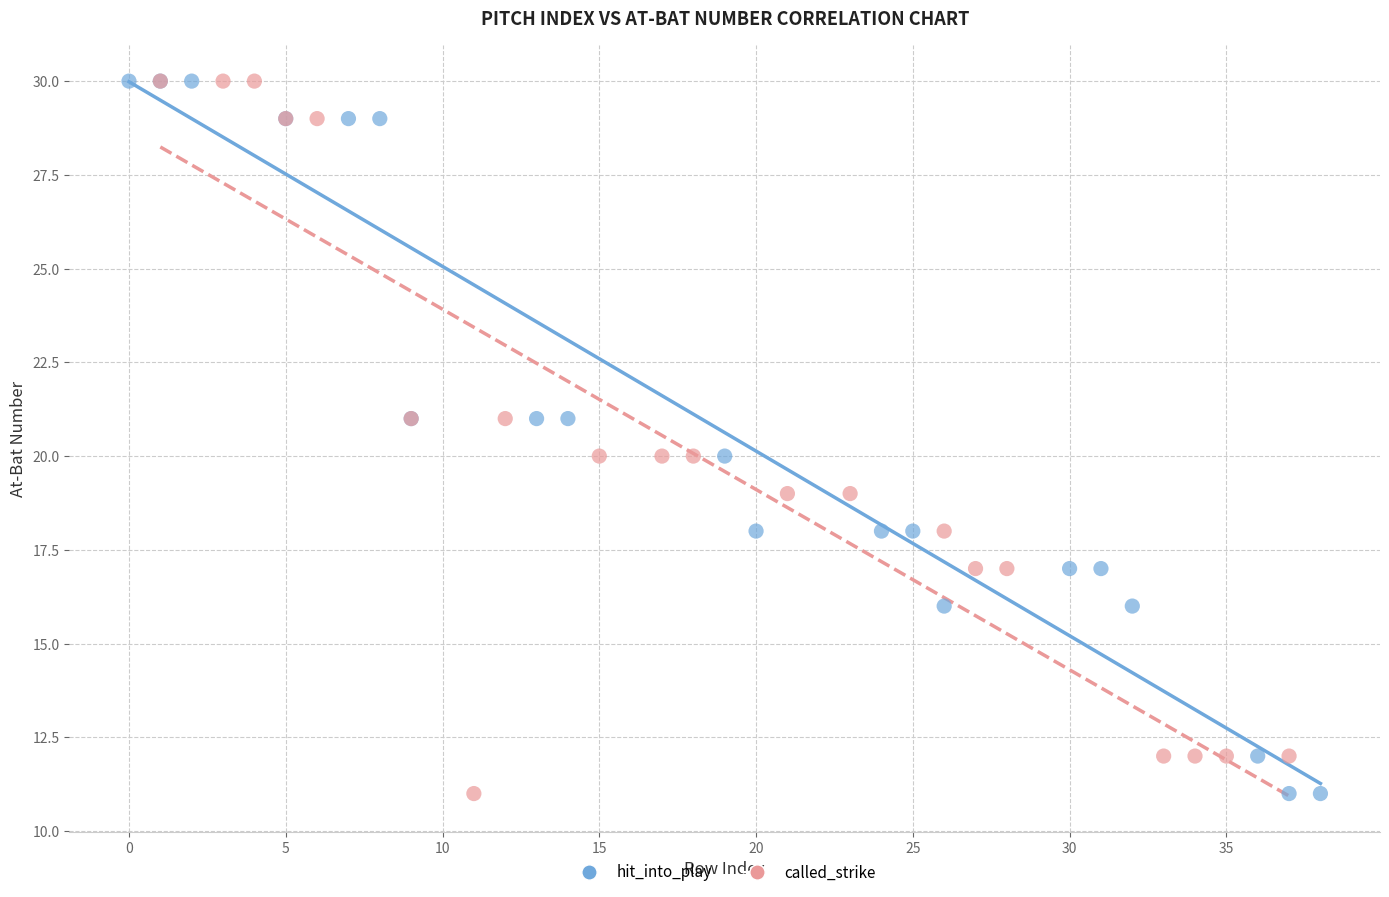

What are all the series names shown in the legend?

hit_into_play, called_strike